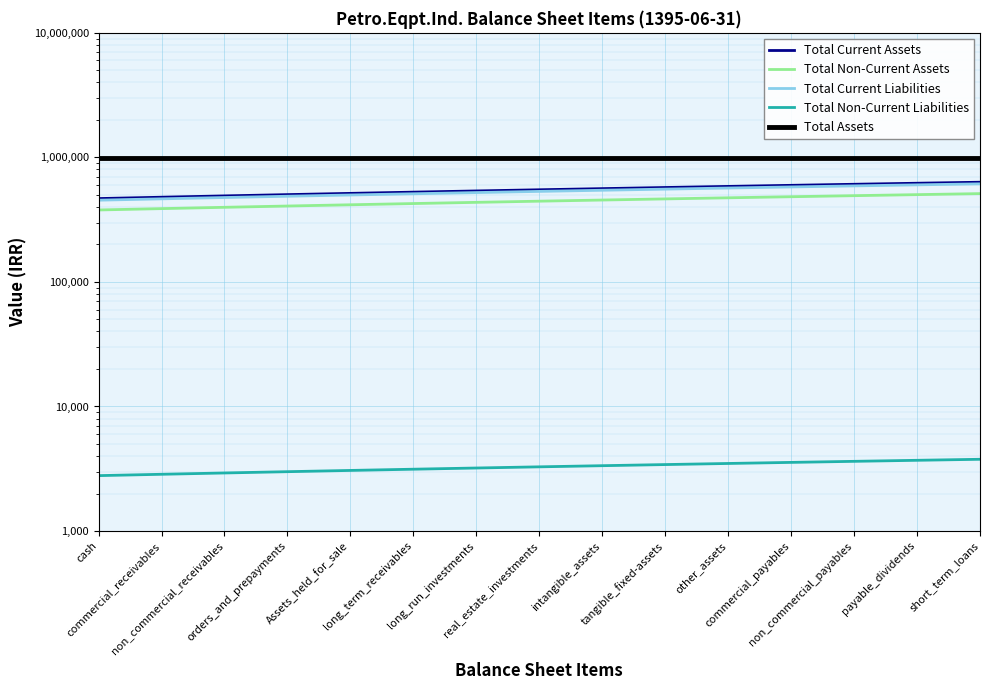

Reading left to right, list all the values displayed in this chart.

Total Current Assets: 467084.3	478859.6	490634.8	502410.1	514185.3	525960.5	537735.8	549511.0	561286.2	573061.5	584836.7	596611.9	608387.2	620162.4	631937.6
Total Non-Current Assets: 378309.5	387846.7	397383.9	406921.1	416458.4	425995.6	435532.8	445070.0	454607.2	464144.4	473681.6	483218.9	492756.1	502293.3	511830.5
Total Current Liabilities: 453330.5	464759.0	476187.5	487616.0	499044.5	510473.0	521901.5	533330.0	544758.5	556187.0	567615.5	579044.0	590472.5	601901.0	613329.5
Total Non-Current Liabilities: 2784.6	2854.8	2925.0	2995.2	3065.4	3135.6	3205.8	3276.0	3346.2	3416.4	3486.6	3556.8	3627.0	3697.2	3767.4
Total Assets: 994581.0	994581.0	994581.0	994581.0	994581.0	994581.0	994581.0	994581.0	994581.0	994581.0	994581.0	994581.0	994581.0	994581.0	994581.0